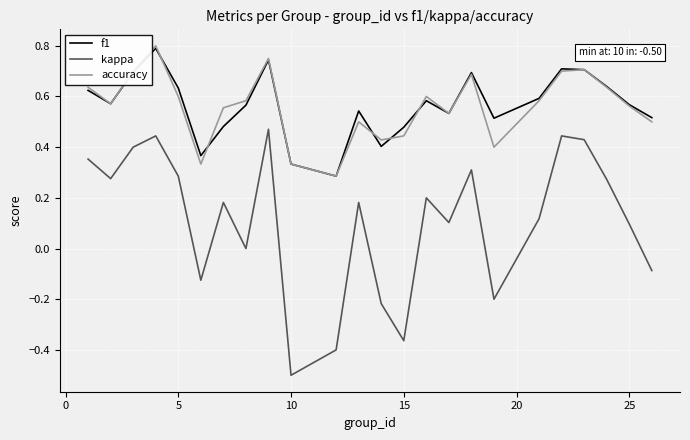

Which series has the widest spread of values?

kappa